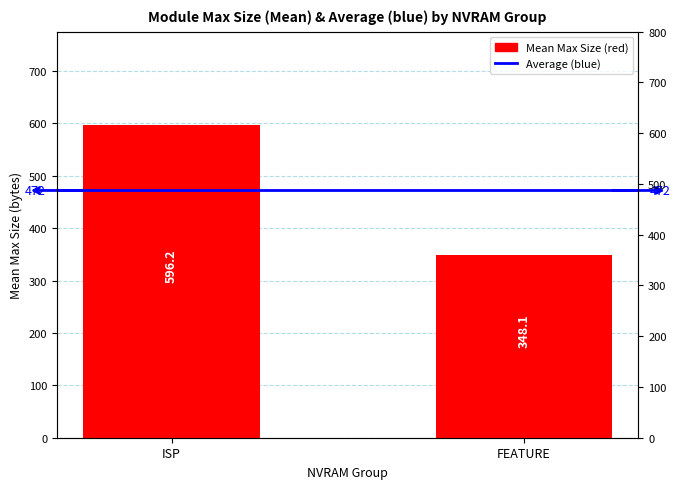

Read the Mean Max Size value at ISP.

596.2